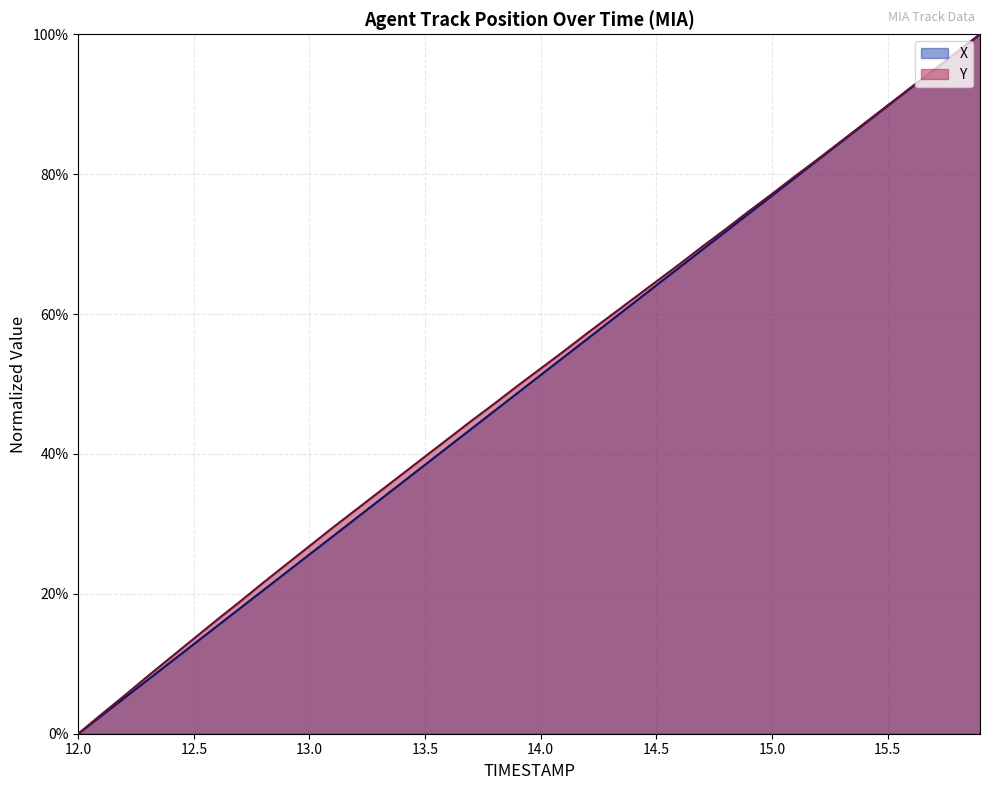

Which category has the highest value in the X series?

15.9